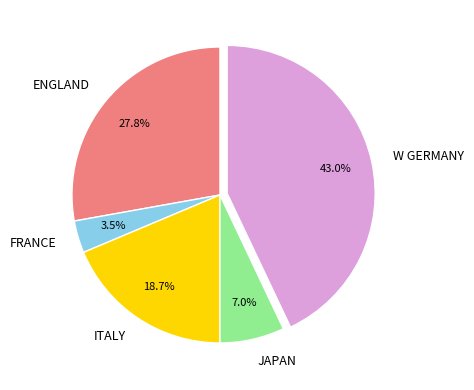

Which slice is the largest?

W GERMANY